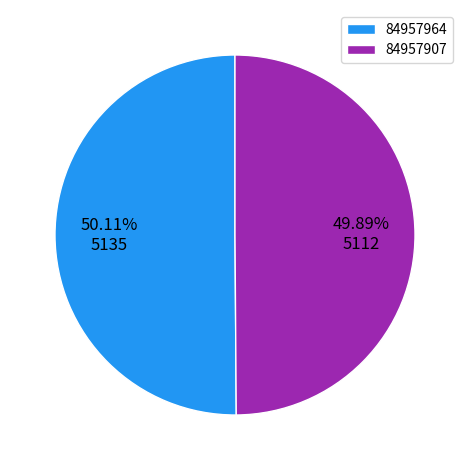

Approximately how many times larger is the value at 84957907 compared to 84957964?

1.0